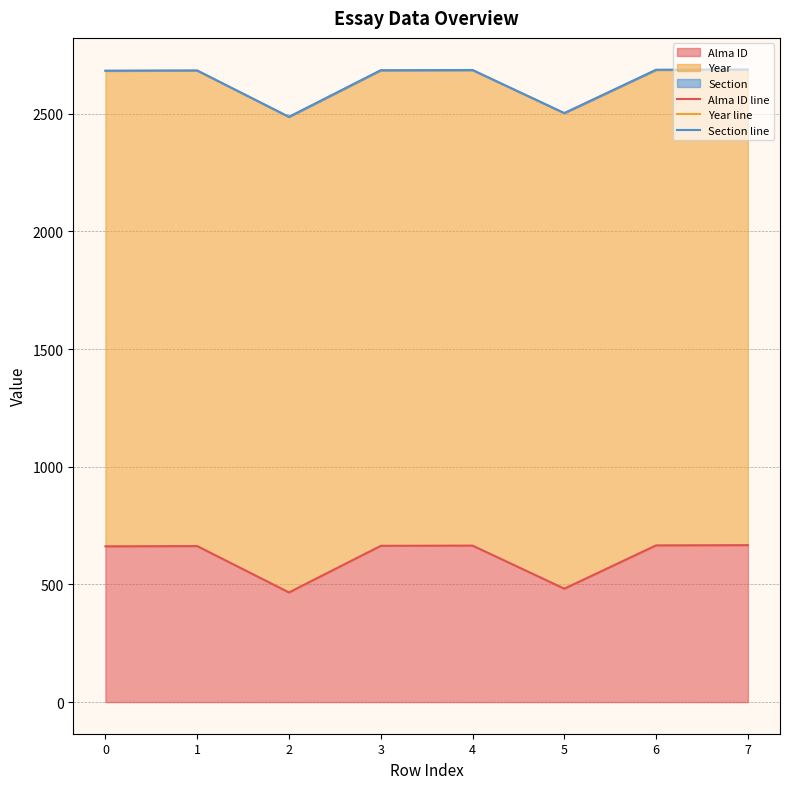

How many data points in Section line are above 2685?

3